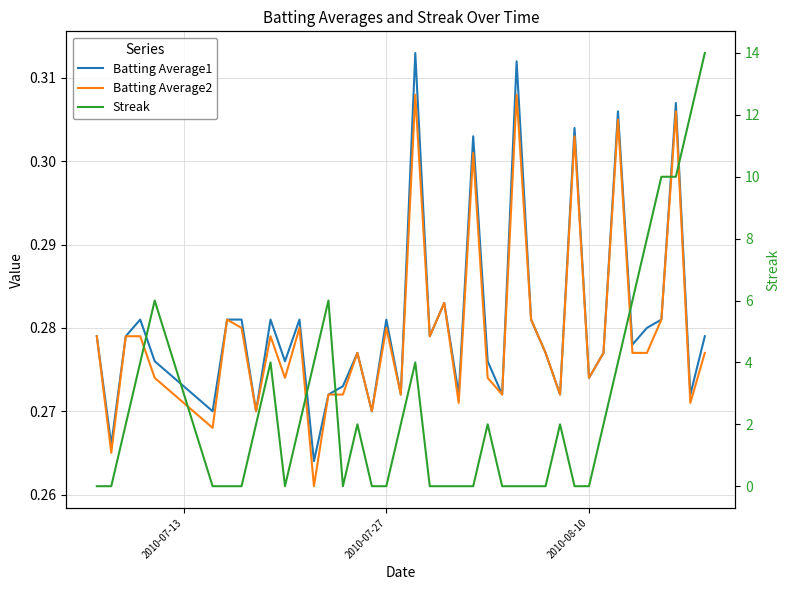

Which series has the largest range (max minus min)?

Streak